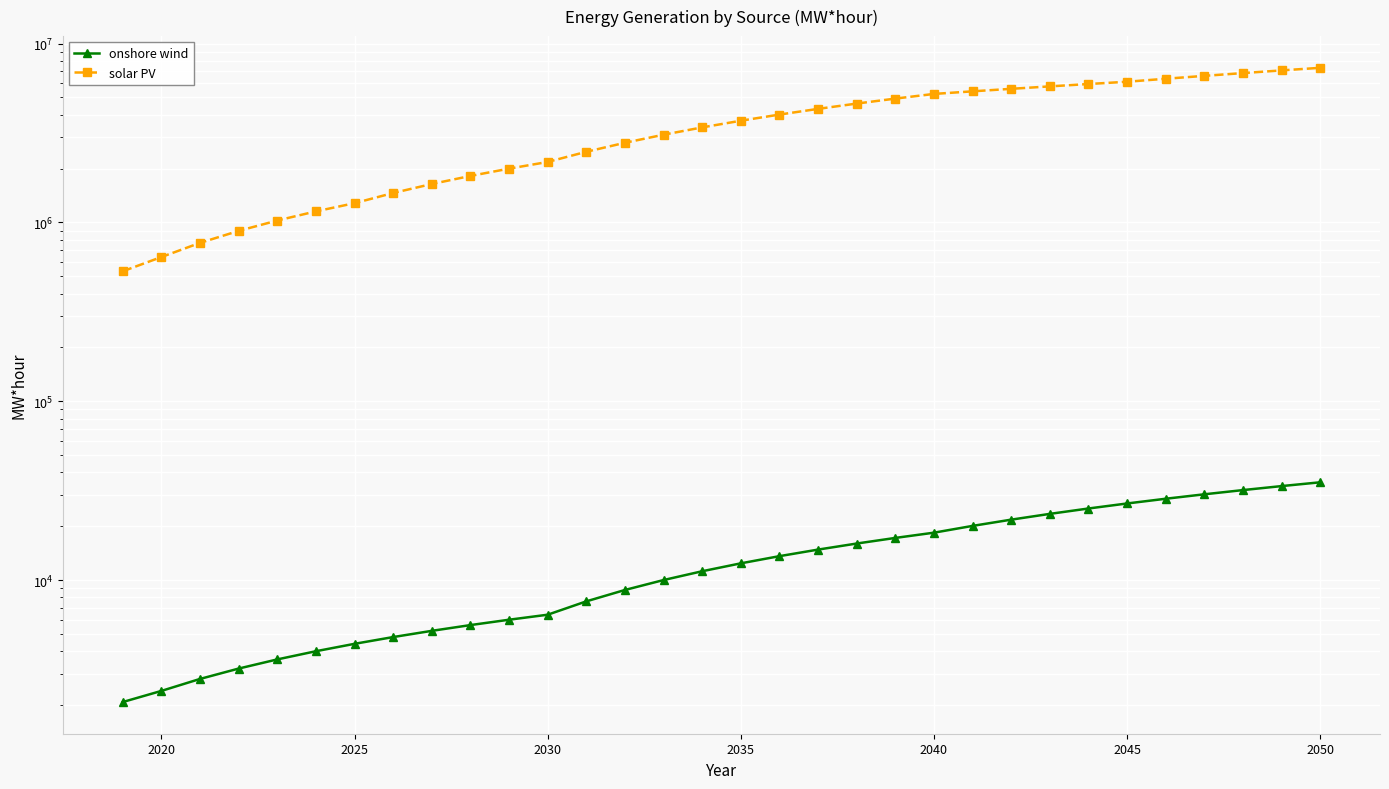

Reading right to left, transcribe all the data shown in this chart.

onshore wind: 35200	33520	31840	30160	28480	26800	25120	23440	21760	20080	18400	17200	16000	14800	13600	12400	11200	10000	8800	7600	6400	6000	5600	5200	4800	4400	4000	3600	3200	2800	2400	2080
solar PV: 7312000	7072000	6832000	6592000	6352000	6112000	5934400	5756800	5579200	5401600	5224000	4919200	4614400	4309600	4004800	3700000	3395200	3090400	2785600	2480800	2176000	1996800	1817600	1638400	1459200	1280000	1152000	1024000	896000	768000	640000	532800